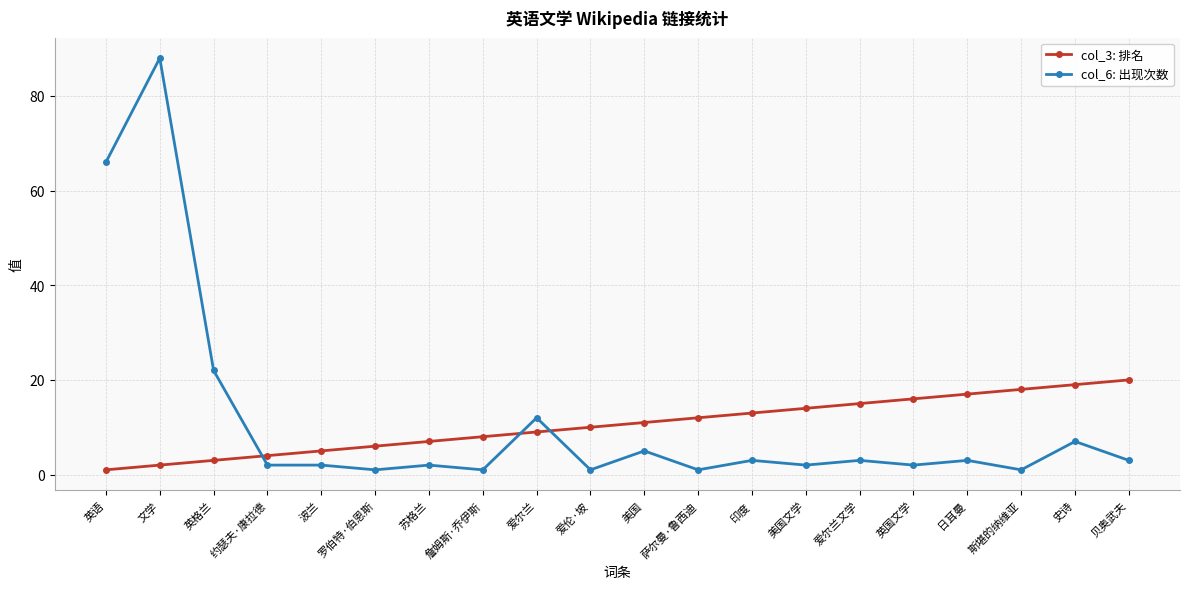

Which label corresponds to the largest value in the chart?

文学